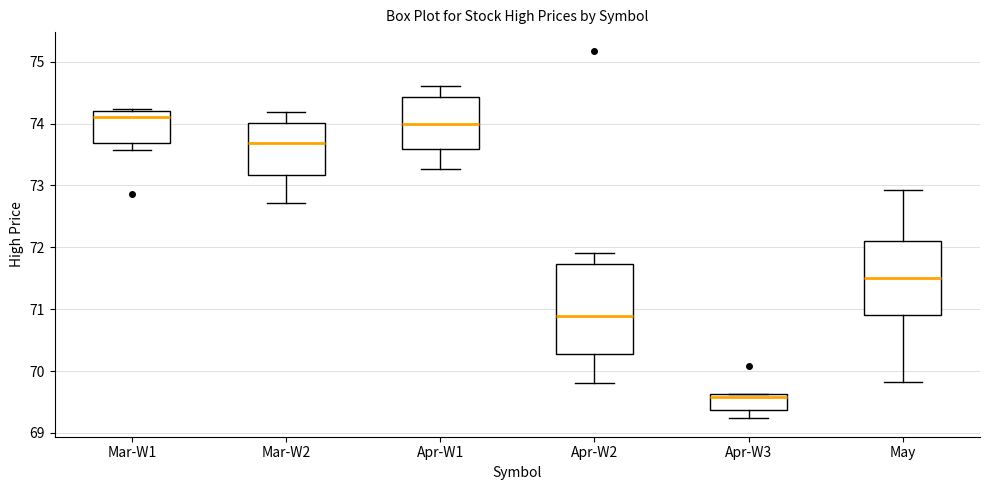

Where is the lower edge of the box for Mar-W2 on the y-axis? The values are not printed on the chart, so give them approximately, as read against the axis.

73.2